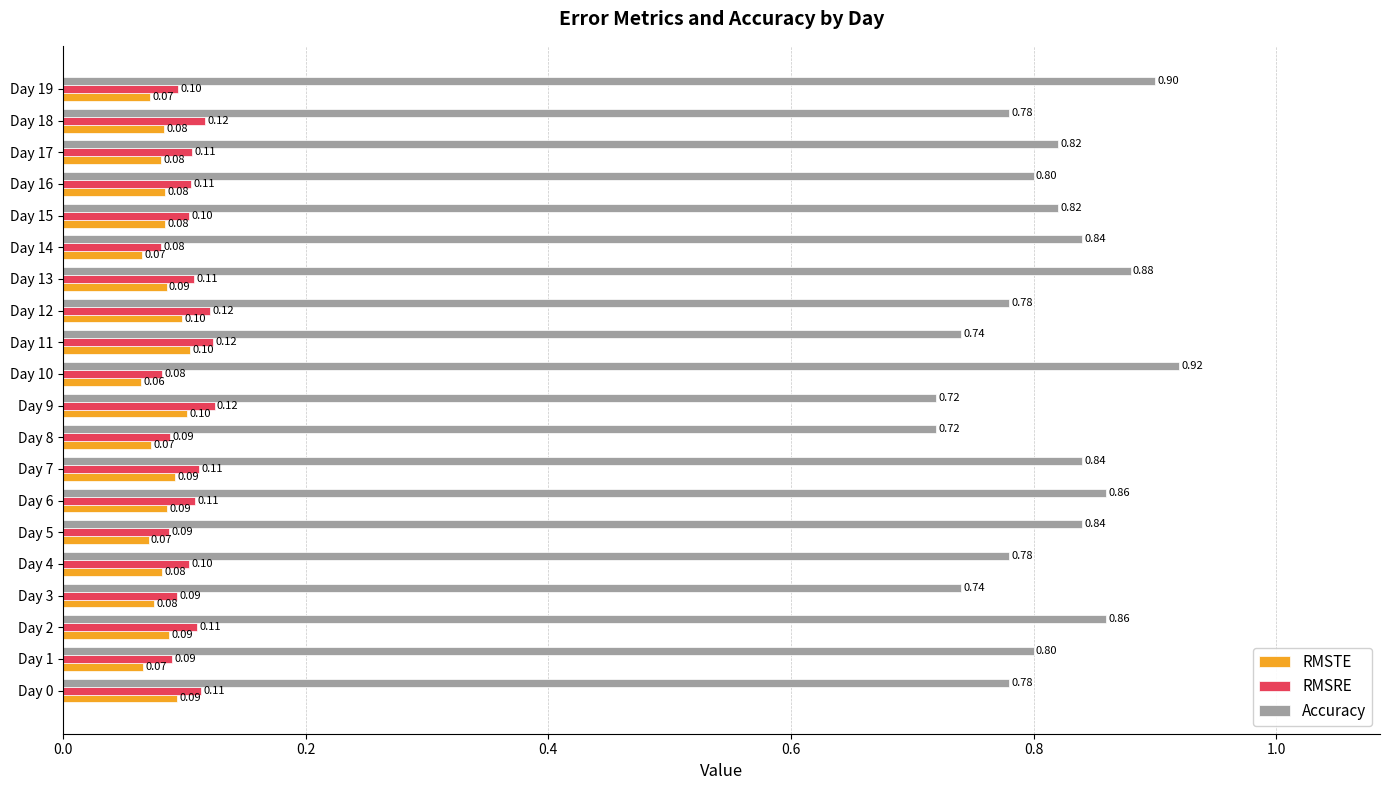

Which series has the widest spread of values?

Accuracy